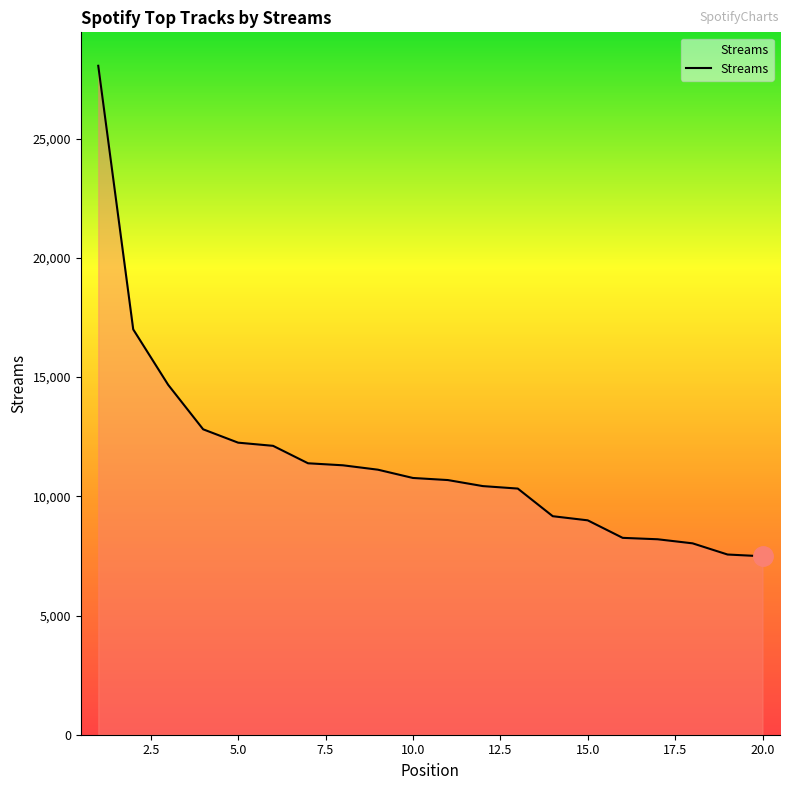

What is the difference between the maximum and minimum values?

20572